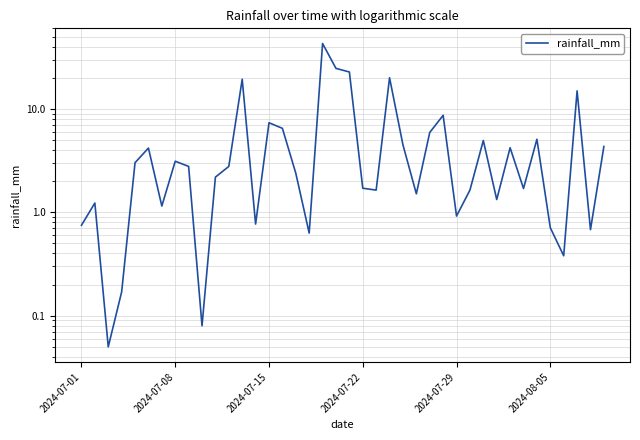

What is the difference between the maximum and minimum values?

42.9